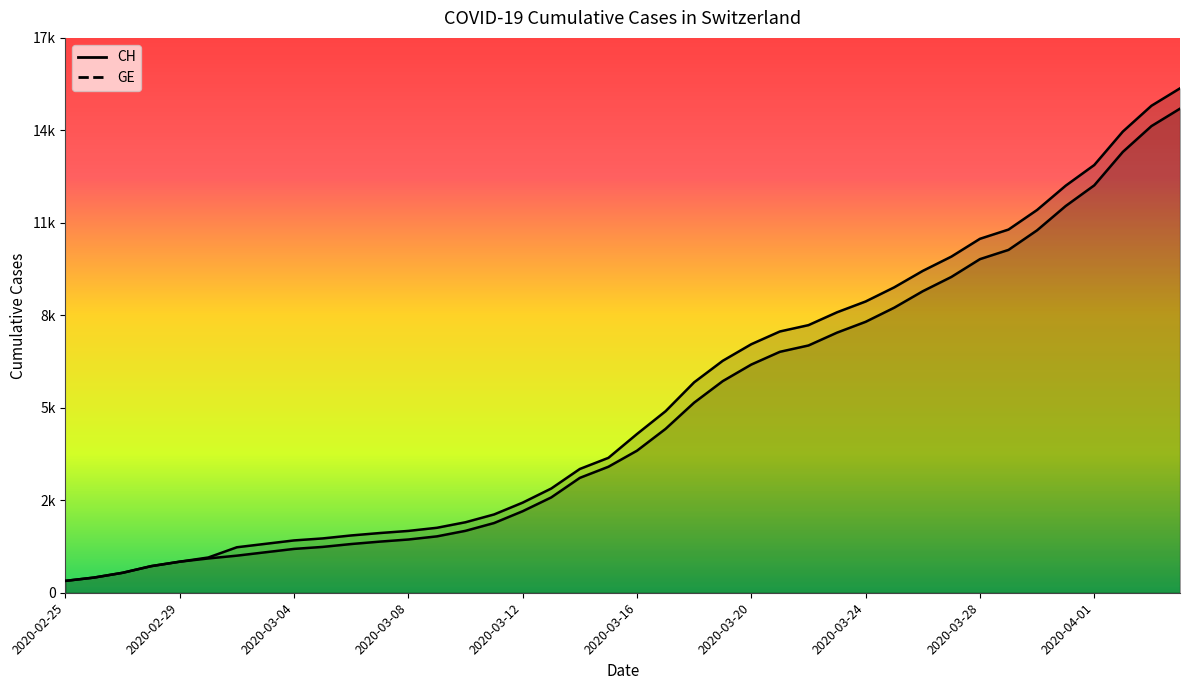

The value of GE at 22 is 8957. True or false?

False